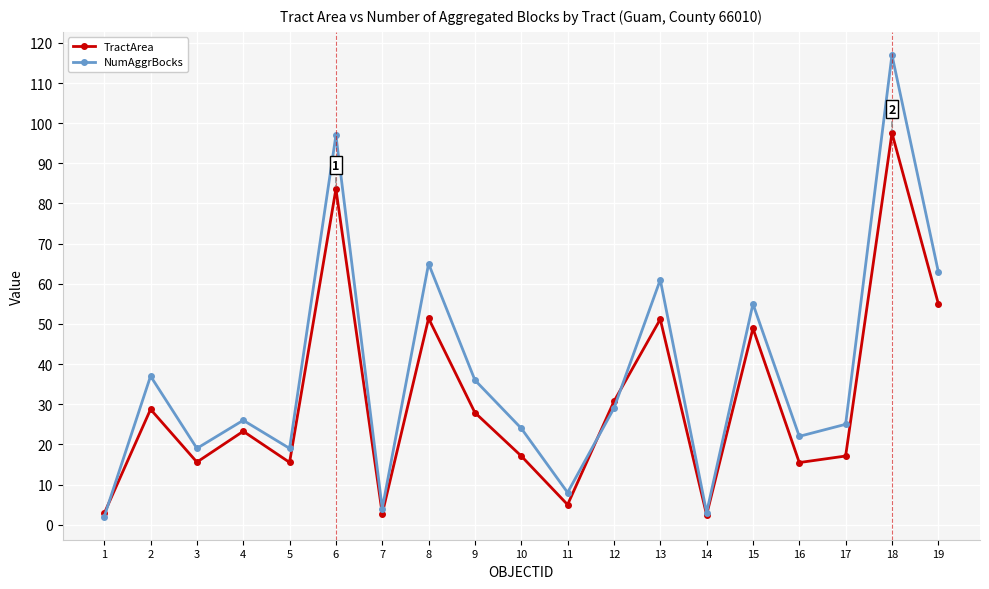

List the series in order of their peak value, highest first.

NumAggrBocks, TractArea